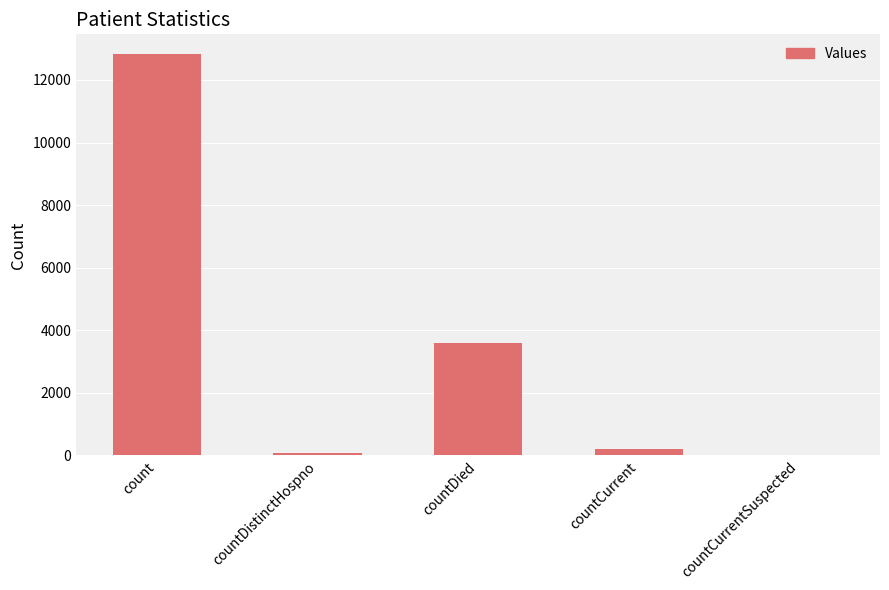

Are the bars horizontal?

No